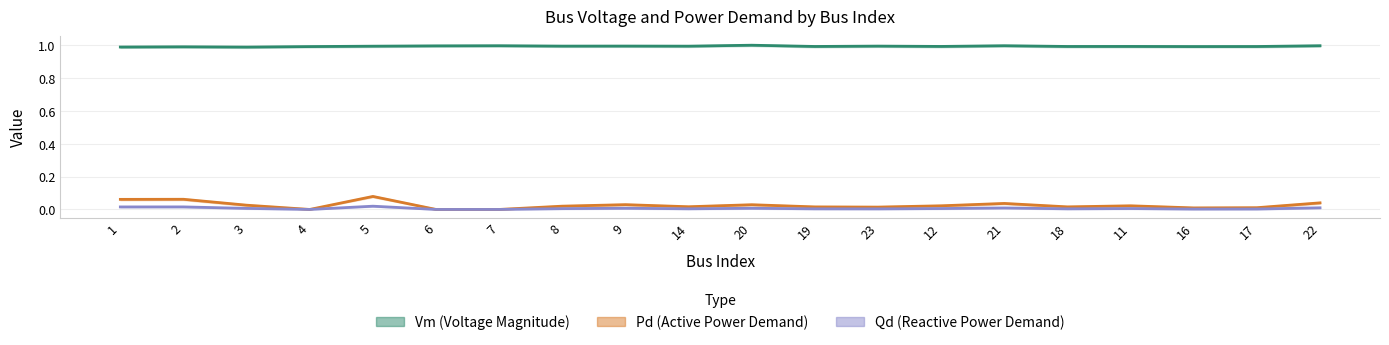

Rank the categories by Pd (Active Power Demand) value from highest to lowest.

5, 2, 1, 22, 21, 9, 20, 3, 12, 11, 8, 14, 18, 19, 23, 17, 16, 4, 6, 7